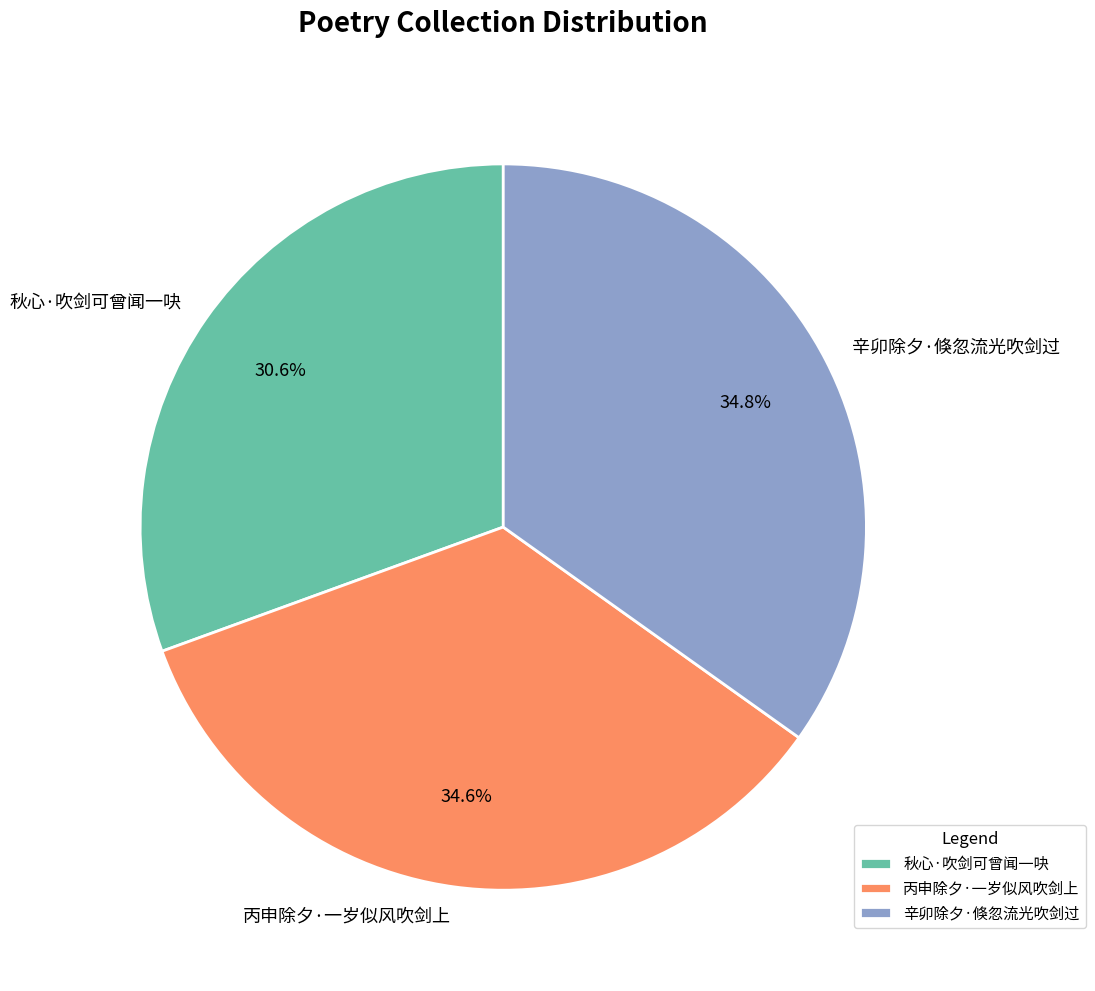

To the nearest percent, what is the difference between the largest and smallest slice percentages?

4%